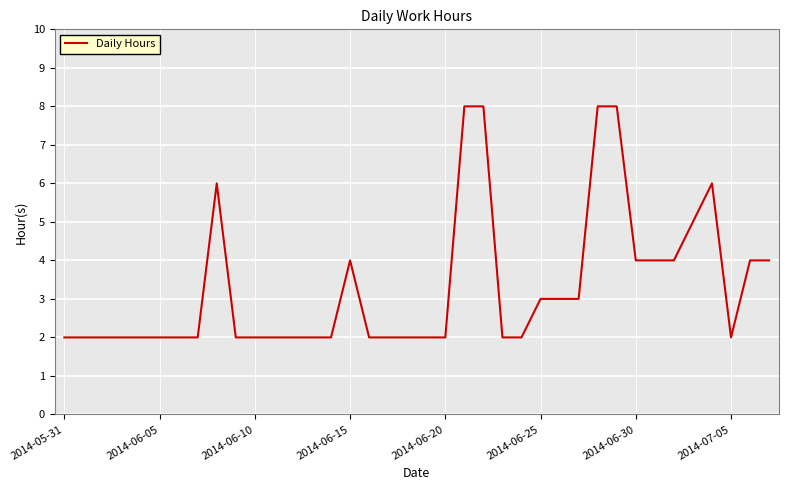

What is the maximum value shown in the chart?

8